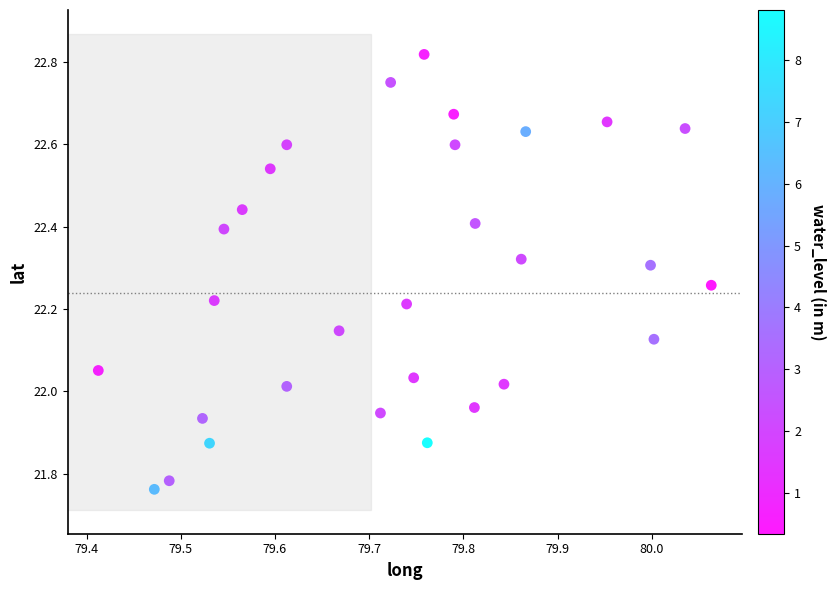

What is the range of Y values (max minus min)?

1.1